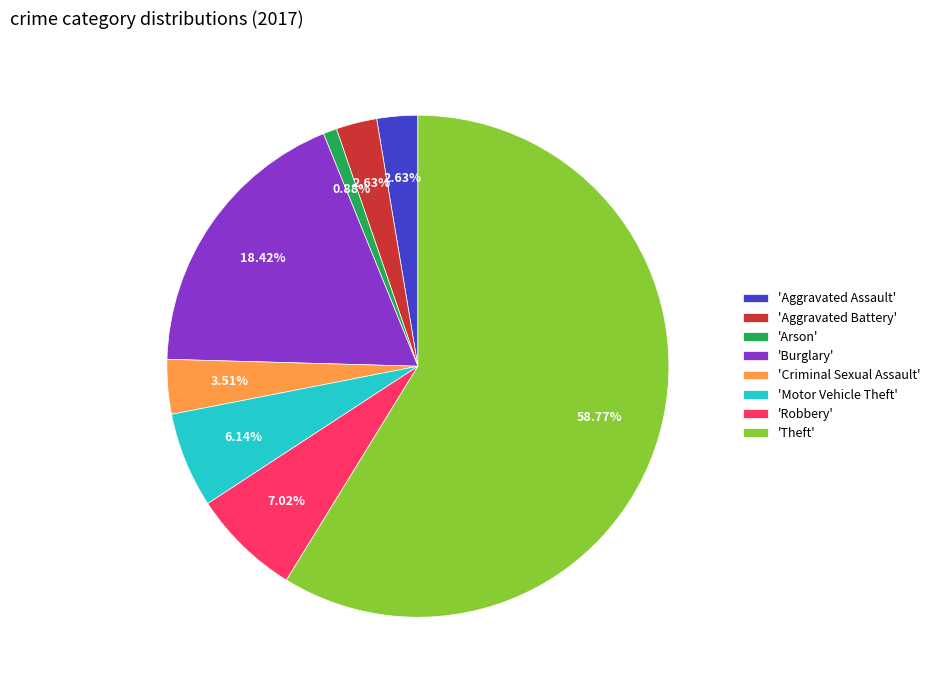

Which slice is the smallest?

'Arson'